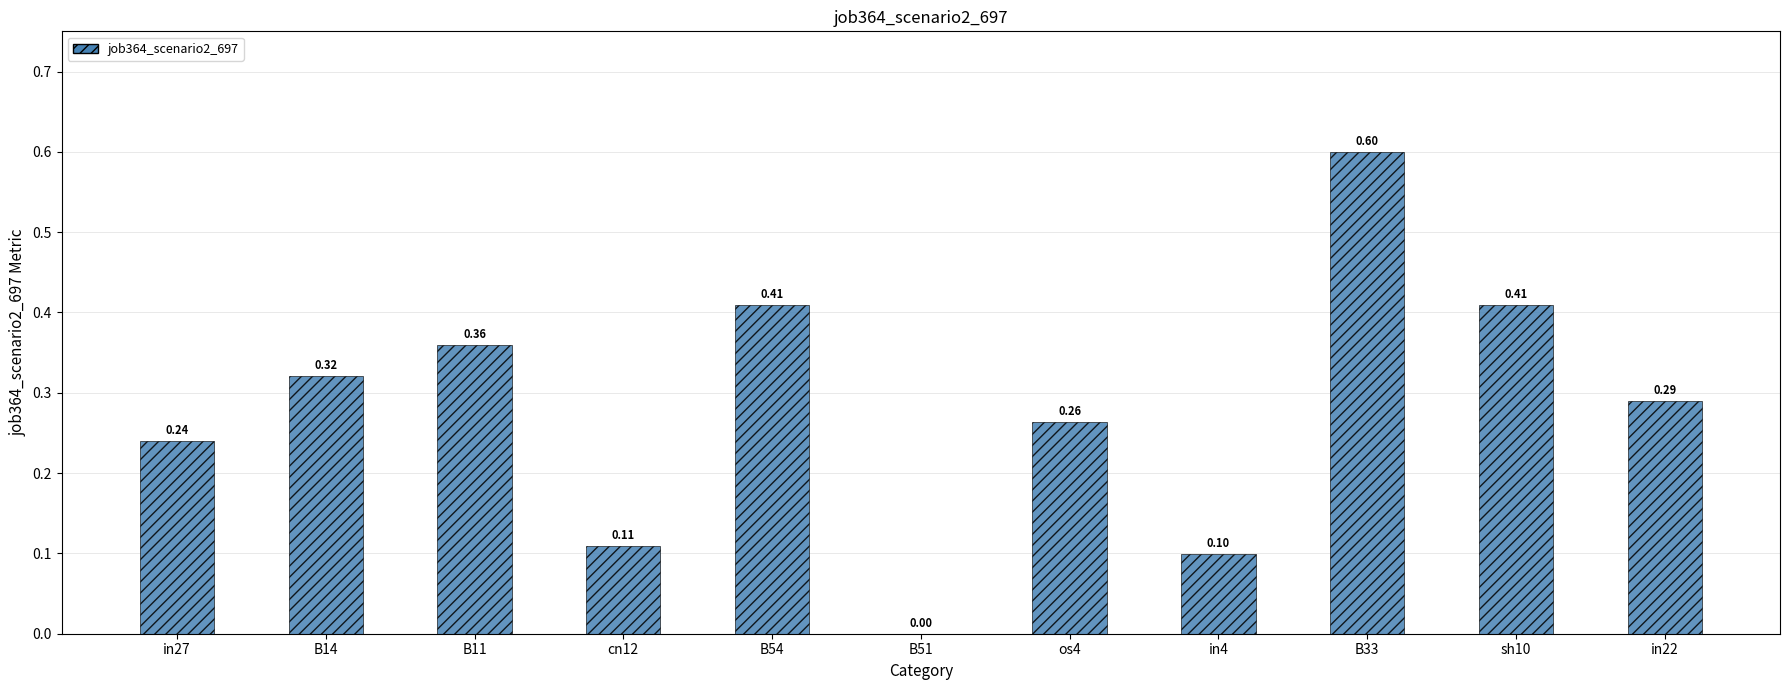

At which label is the value closest to 0?

B51